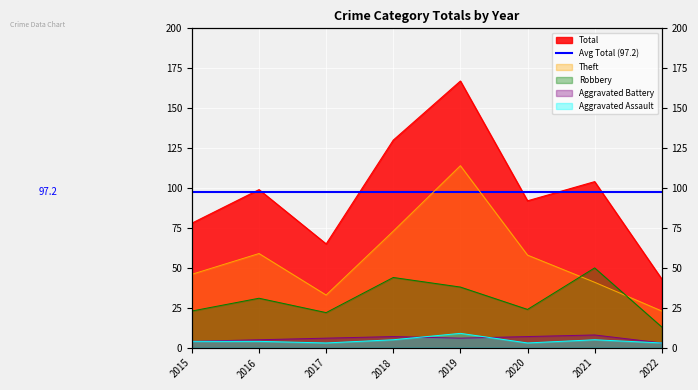

What is the value of the Aggravated Battery point at the 1st from the left?

4